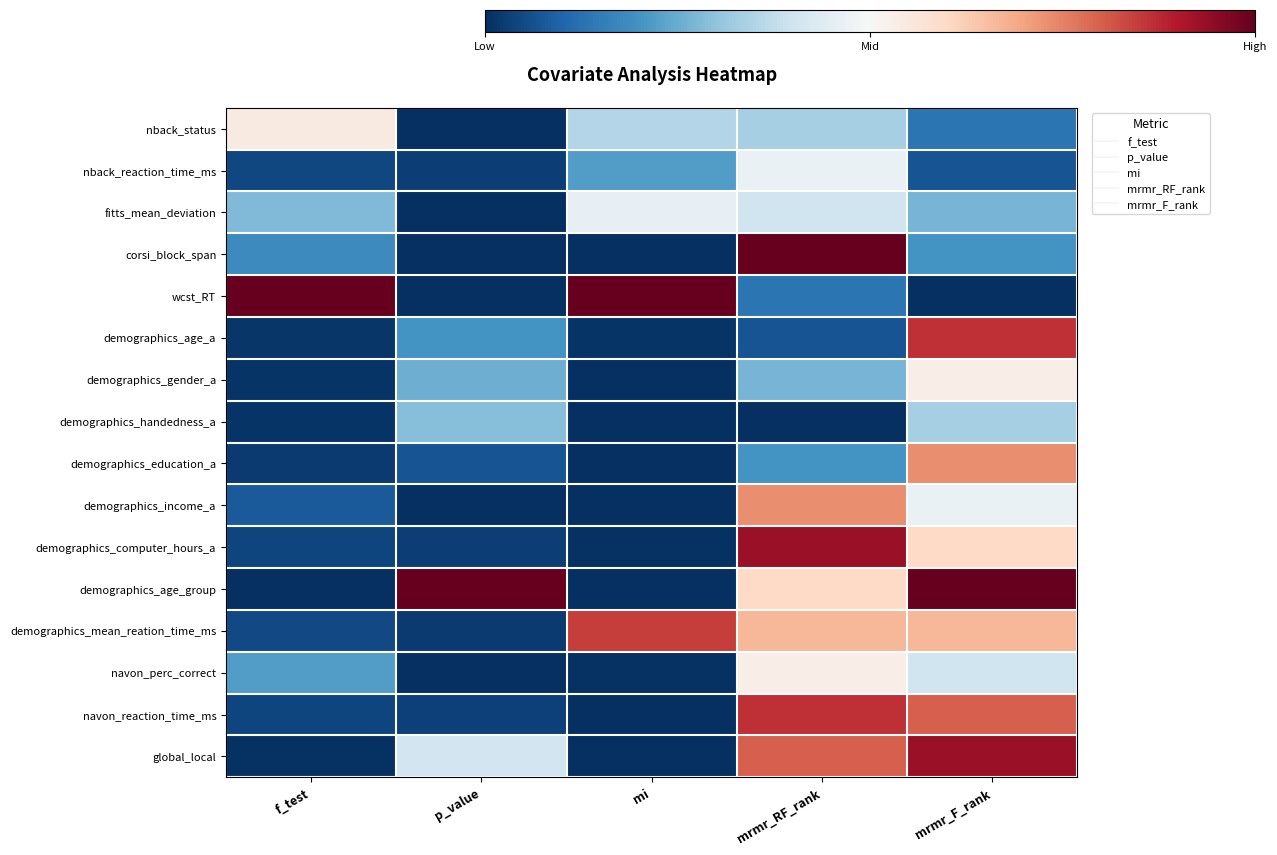

At p_value, list the series in order from largest to smallest.

demographics_age_group, global_local, demographics_handedness_a, demographics_gender_a, demographics_age_a, demographics_education_a, navon_reaction_time_ms, demographics_computer_hours_a, nback_reaction_time_ms, demographics_mean_reation_time_ms, demographics_income_a, corsi_block_span, navon_perc_correct, fitts_mean_deviation, nback_status, wcst_RT